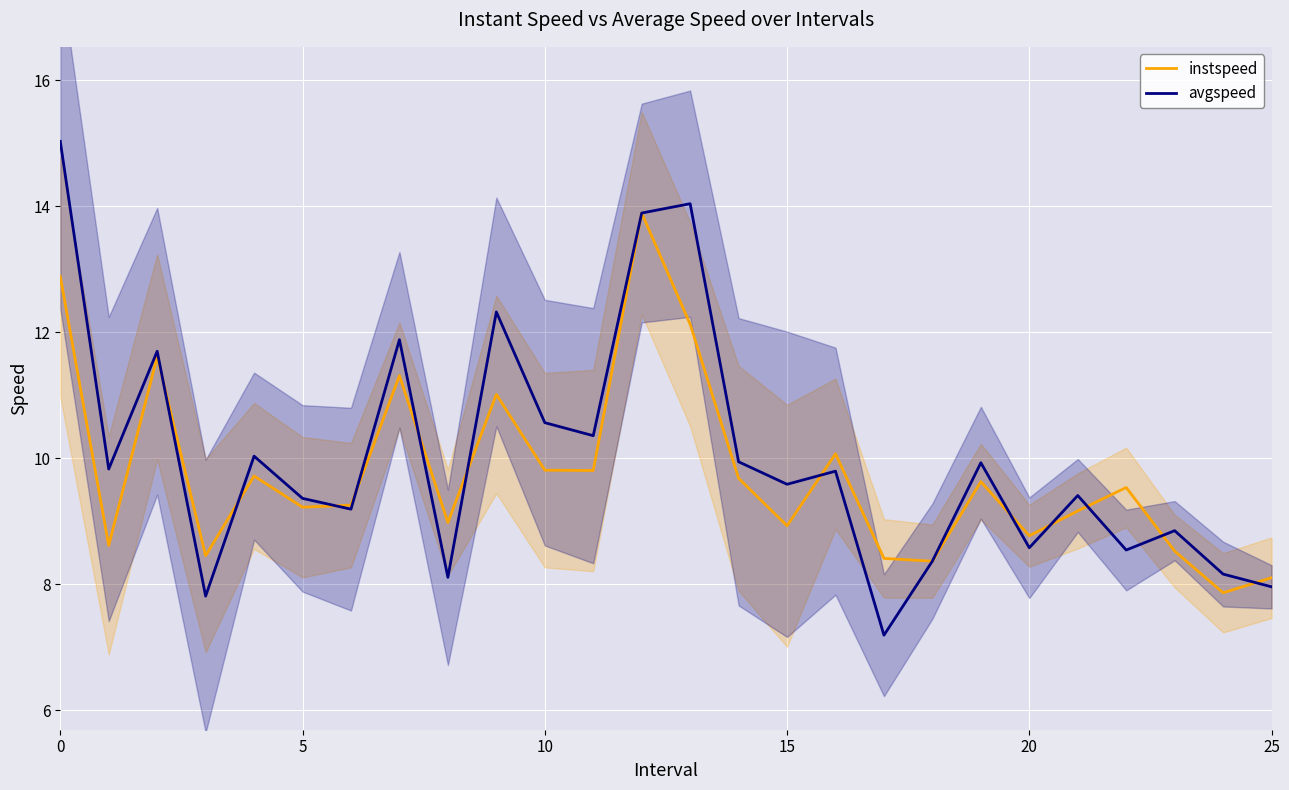

Reading left to right, extract all data points from this chart.

instspeed: 12.9	8.6	11.6	8.5	9.7	9.2	9.3	11.3	9.0	11.0	9.8	9.8	13.9	12.1	9.7	8.9	10.1	8.4	8.4	9.6	8.8	9.2	9.5	8.5	7.9	8.1
avgspeed: 15.0	9.8	11.7	7.8	10.0	9.4	9.2	11.9	8.1	12.3	10.6	10.4	13.9	14.0	9.9	9.6	9.8	7.2	8.4	9.9	8.6	9.4	8.5	8.8	8.2	8.0